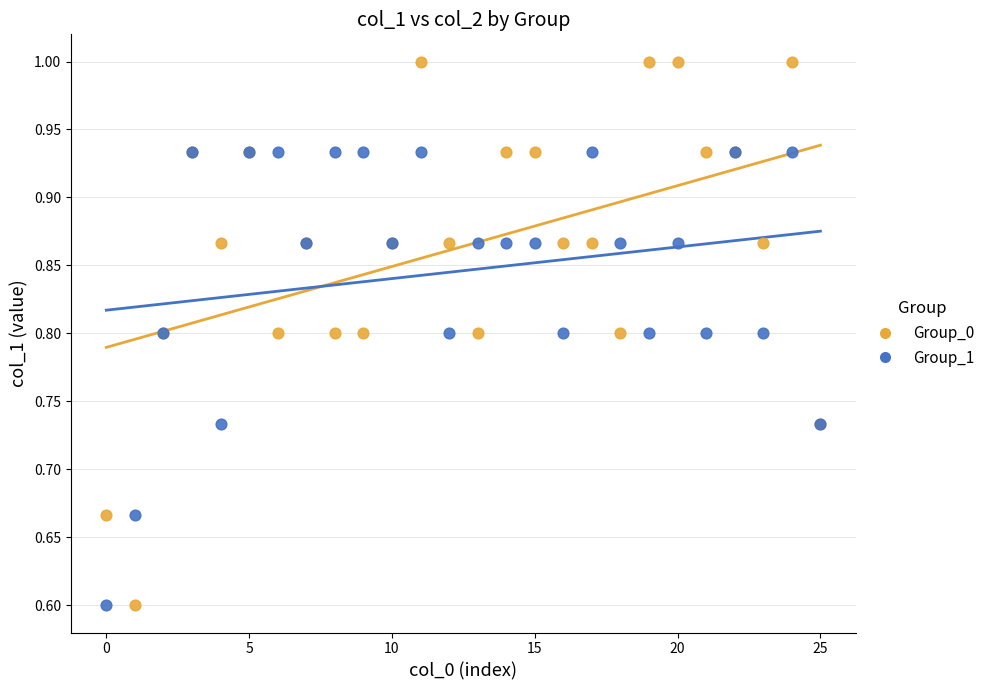

What are all the series names shown in the legend?

Group_0, Group_1